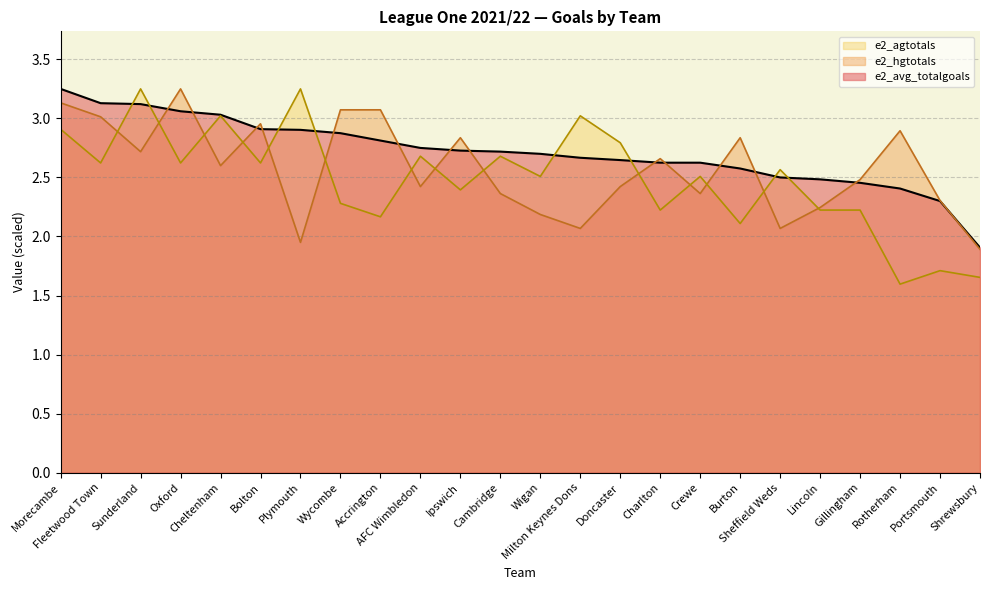

The e2_avg_totalgoals series shows 2.9 at Plymouth. True or false?

True